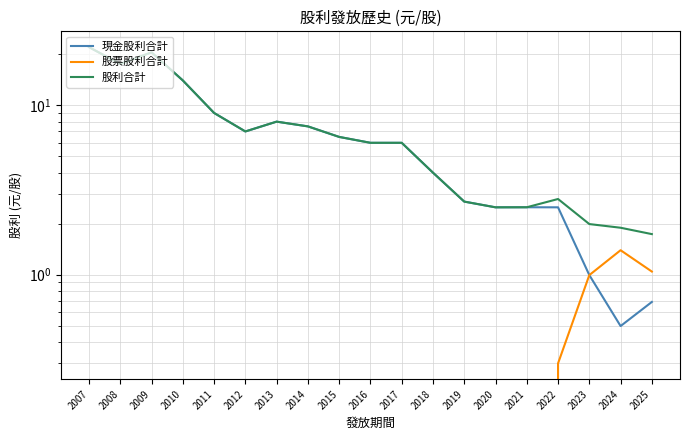

Is the value of 股利合計 at 2011 greater than the value of 現金股利合計 at 2021?

Yes